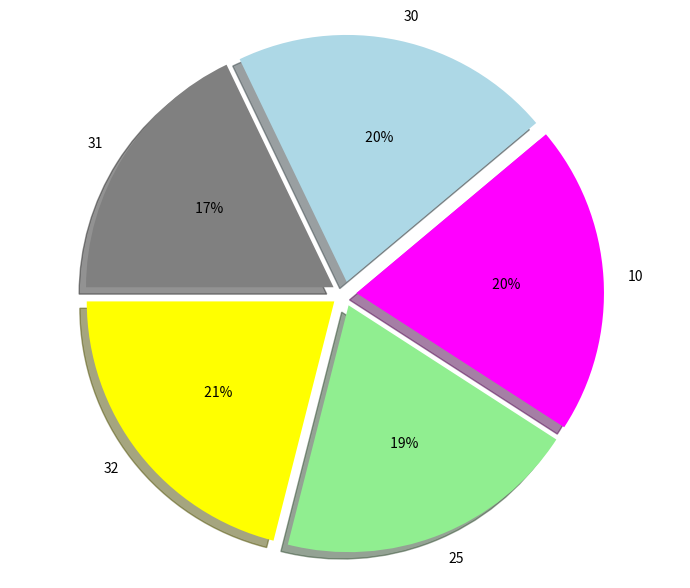

How many segments does this pie chart have?

5